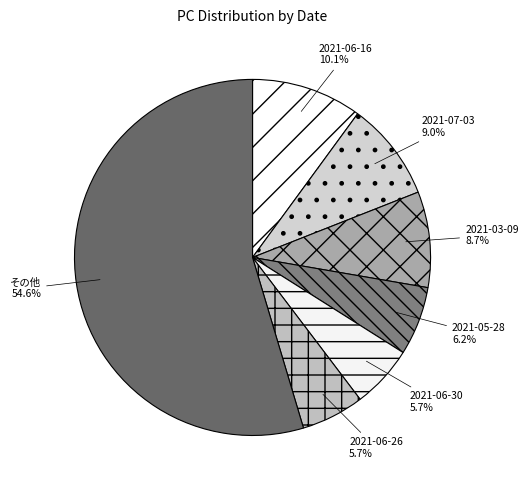

What is the ratio of the value at 2021-06-30 to the value at 2021-03-09?

0.7